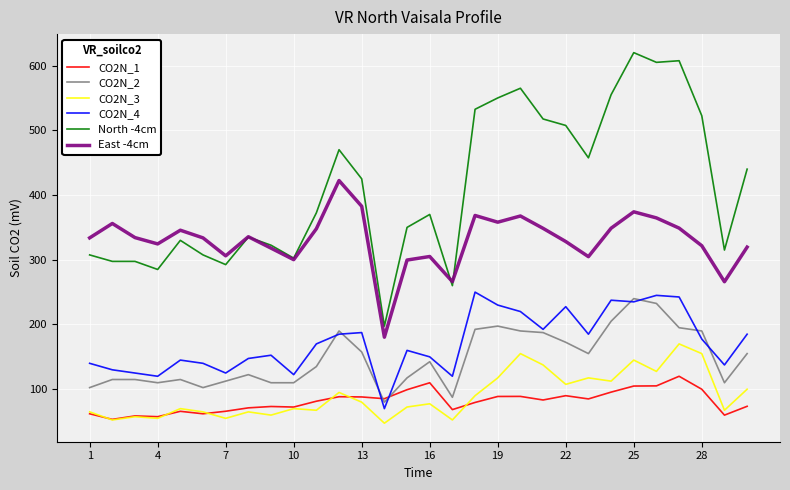

True or false: CO2N_4 and East -4cm intersect in this chart.

False